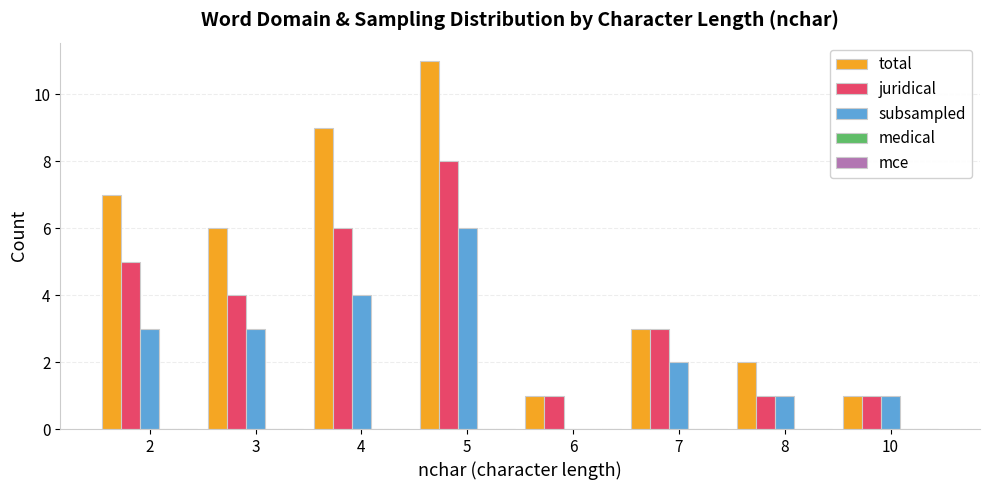

What is the sum of all juridical values?

29